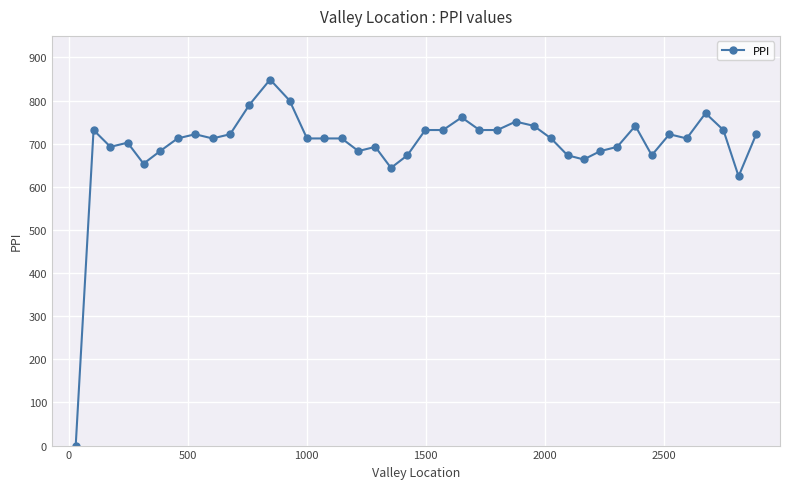

What is the maximum value shown in the chart?

848.8